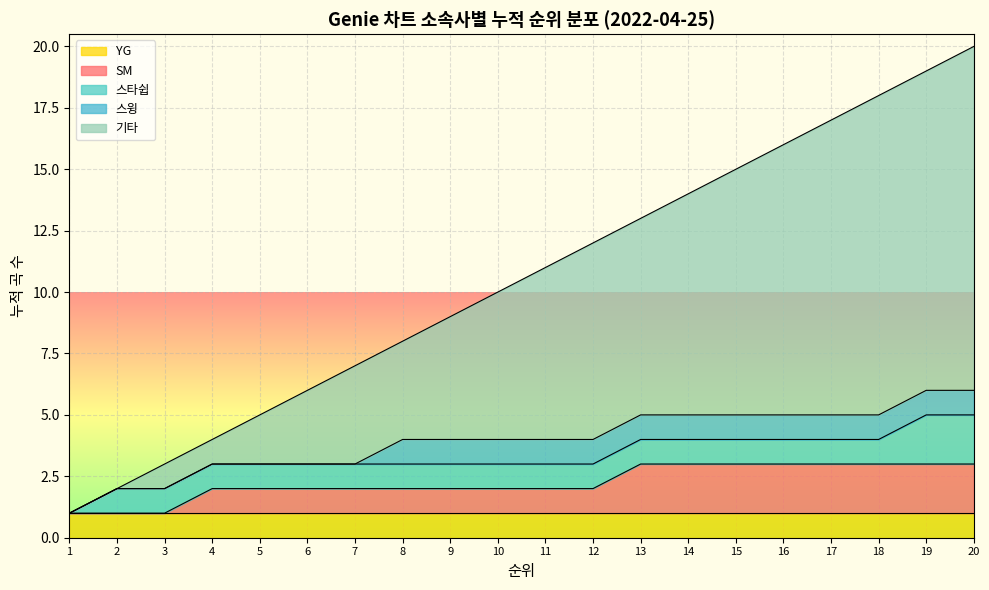

What is the greatest value displayed?

20